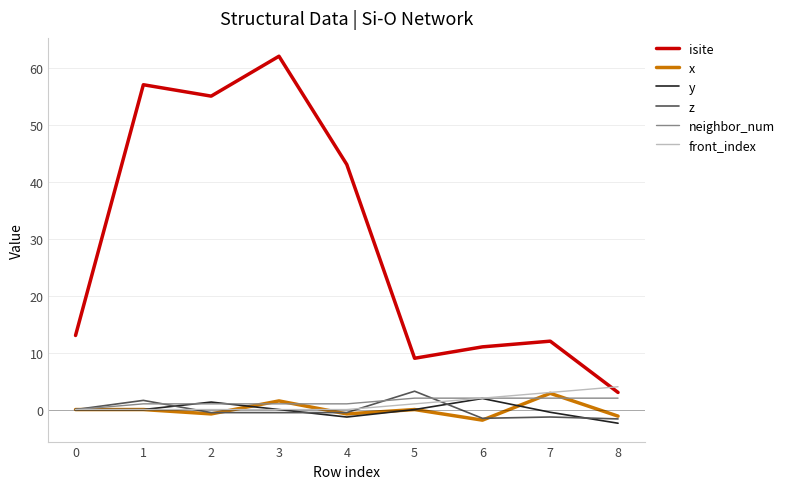

What is the average value of the neighbor_num series?

1.3